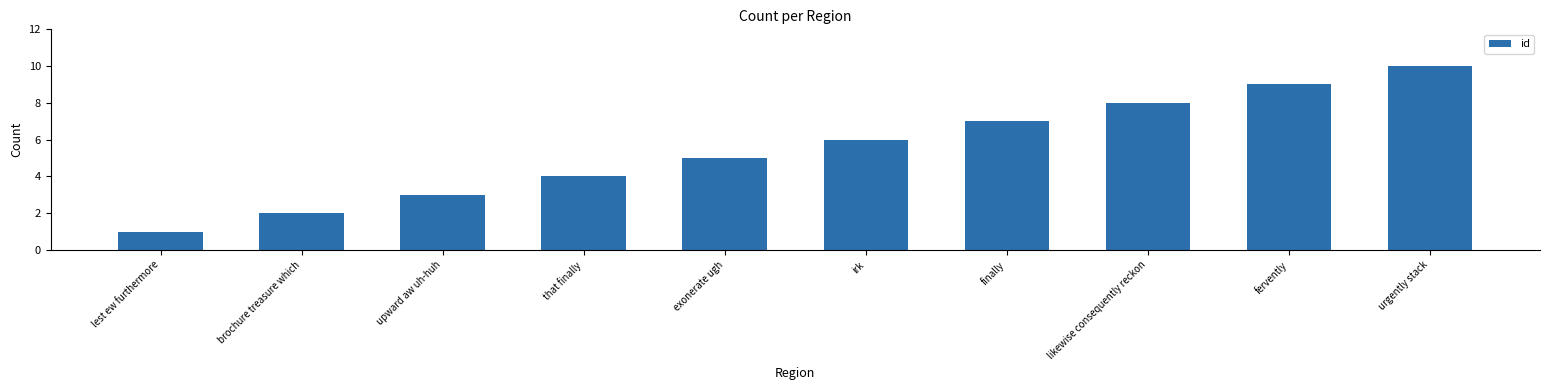

List the labels in order of value, smallest first.

lest ew furthermore, brochure treasure which, upward aw uh-huh, that finally, exonerate ugh, irk, finally, likewise consequently reckon, fervently, urgently stack